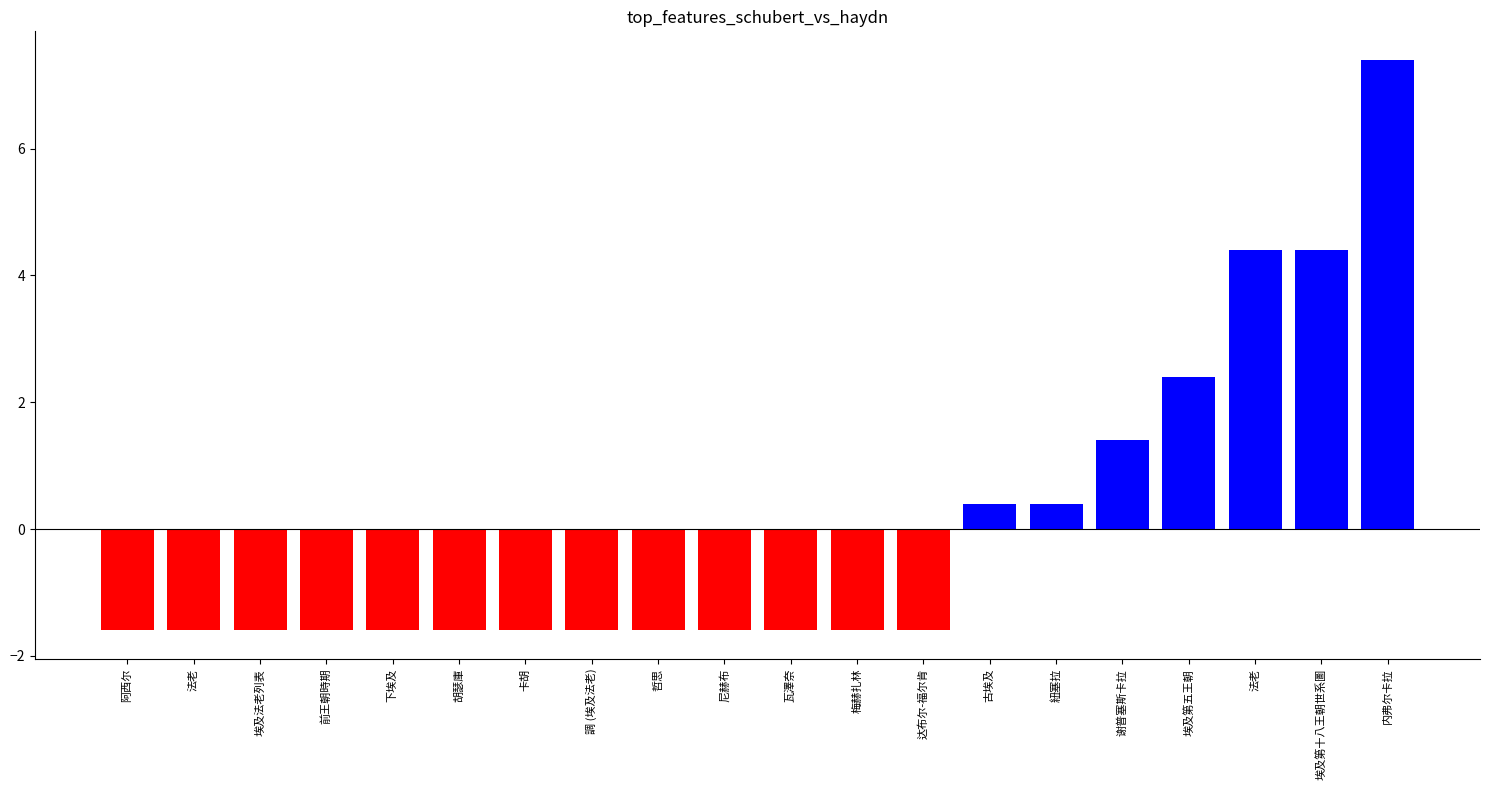

Rank the categories by value from highest to lowest.

内弗尔卡拉, 法老, 埃及第十八王朝世系圖, 埃及第五王朝, 谢普塞斯卡拉, 古埃及, 紐塞拉, 阿西尔, 法老, 埃及法老列表, 前王朝時期, 下埃及, 胡瑟庫, 卡胡, 調 (埃及法老), 哲思, 尼赫布, 瓦澤奈, 梅赫扎林, 达布尔-福尔肯